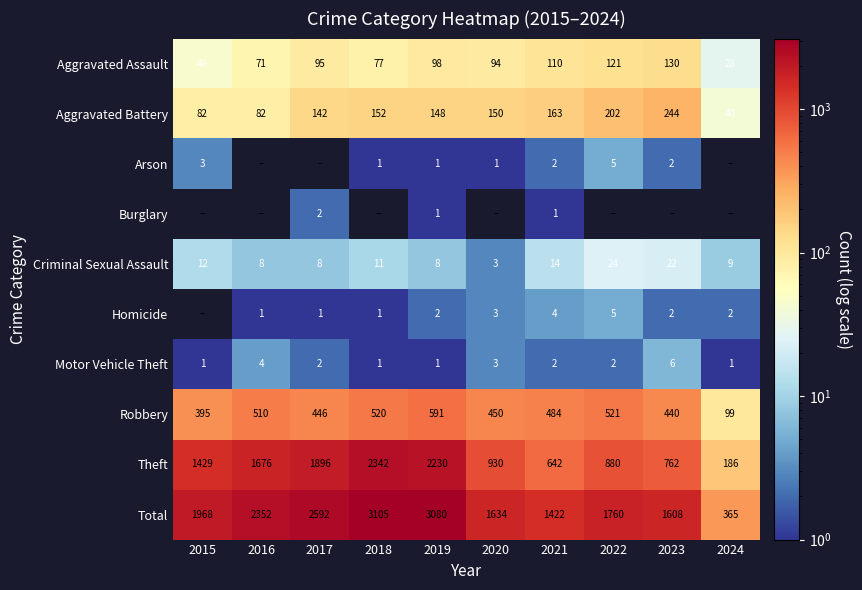

What is the average value of the Theft series?

1297